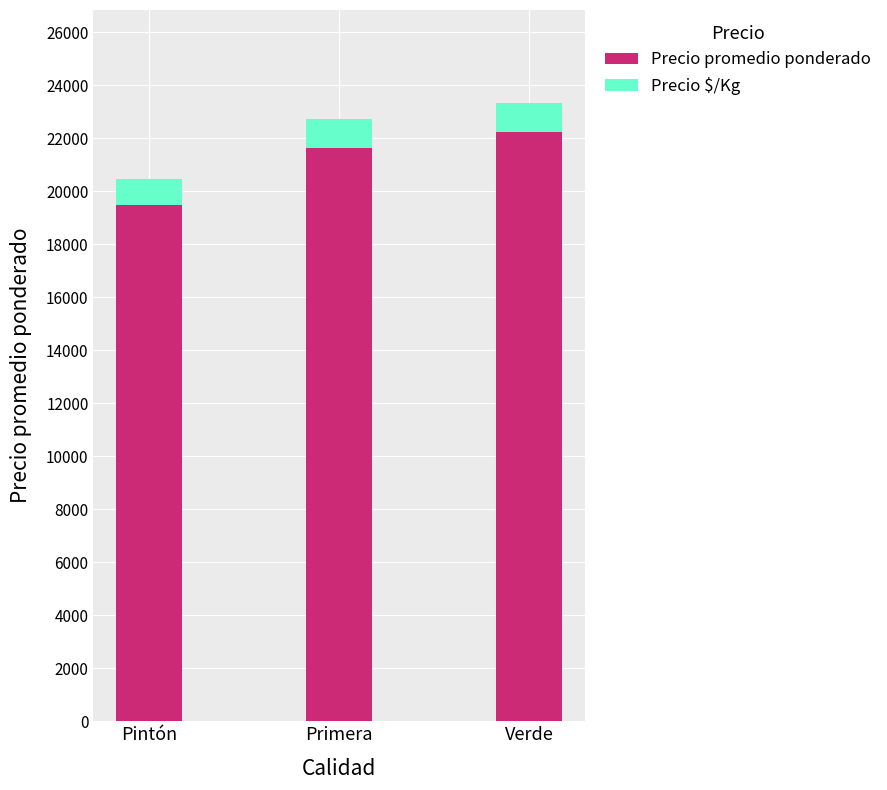

Is it true that Precio promedio ponderado equals 22222 at Verde?

True